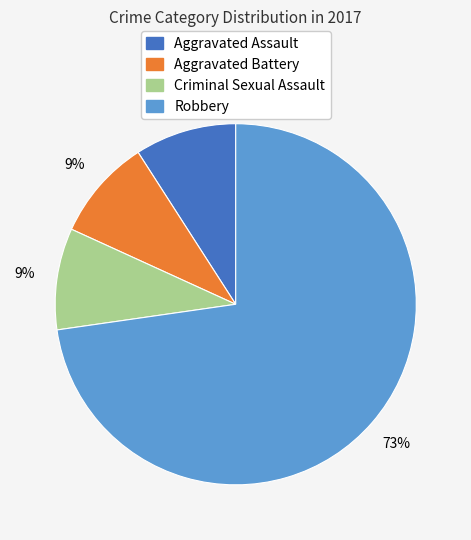

How many slices are in this pie chart?

4